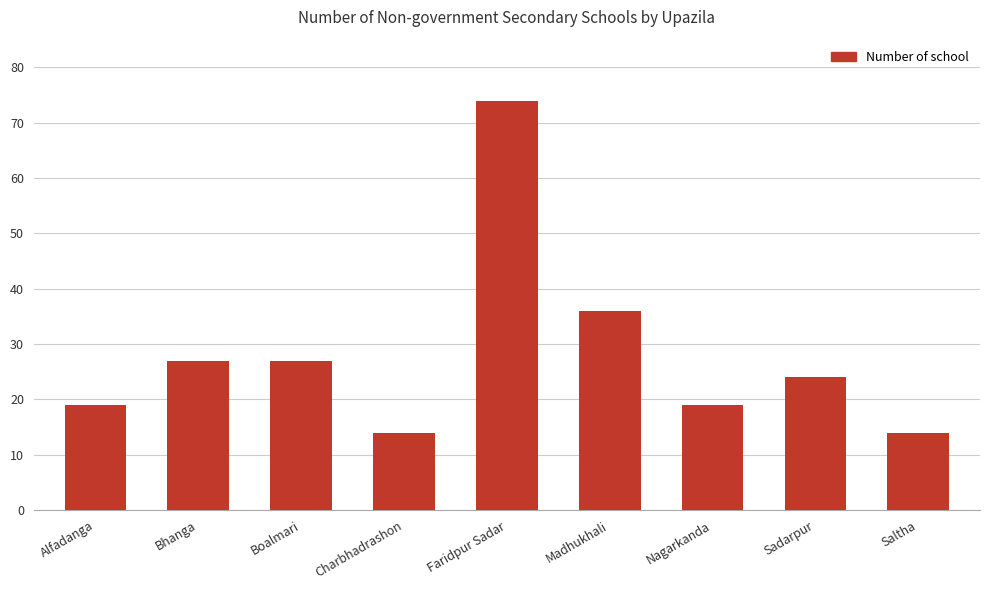

Reading right to left, transcribe all the data shown in this chart.

14	24	19	36	74	14	27	27	19